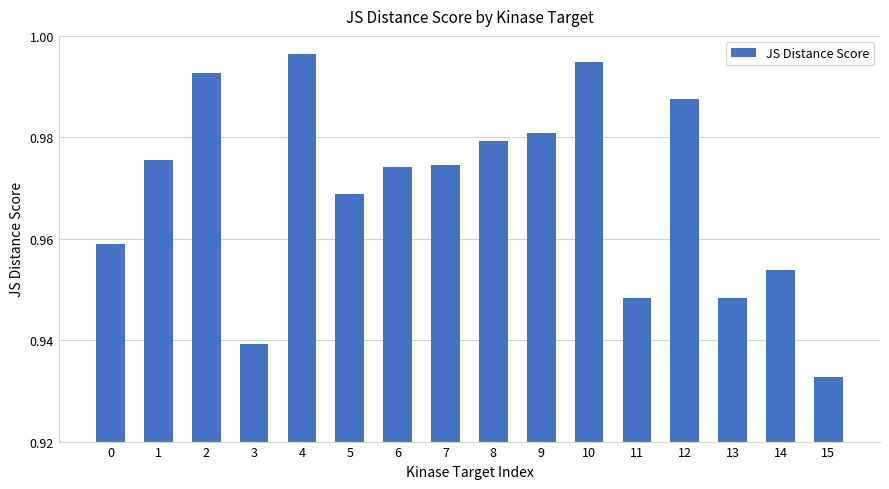

Where is the data nearest to the value 0?

15